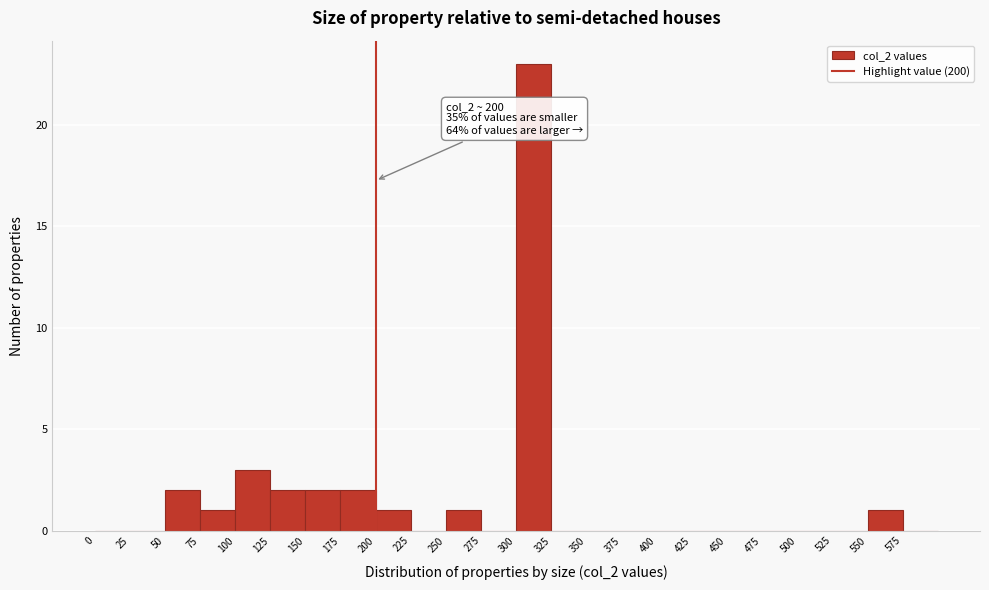

Which range on the x-axis has the tallest bar?

300 to 325